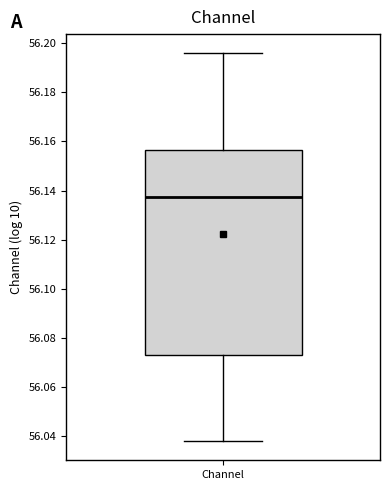

Read this box plot against the y-axis: the position of the median line, the range covered by the box, and the ends of both whiskers. The values are not printed on the chart, so give them approximately, as read against the axis.

median 56.138, box 56.072 to 56.156, whiskers 56.038 to 56.196